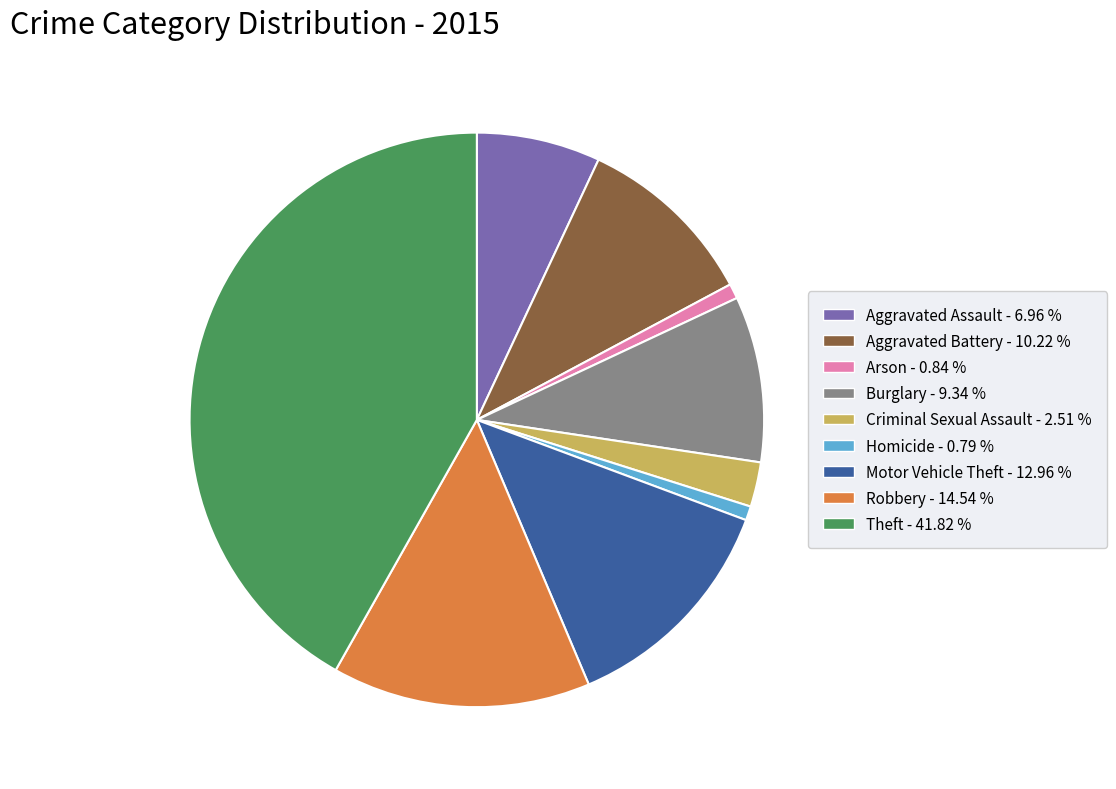

Does Criminal Sexual Assault represent more than half of the total?

No